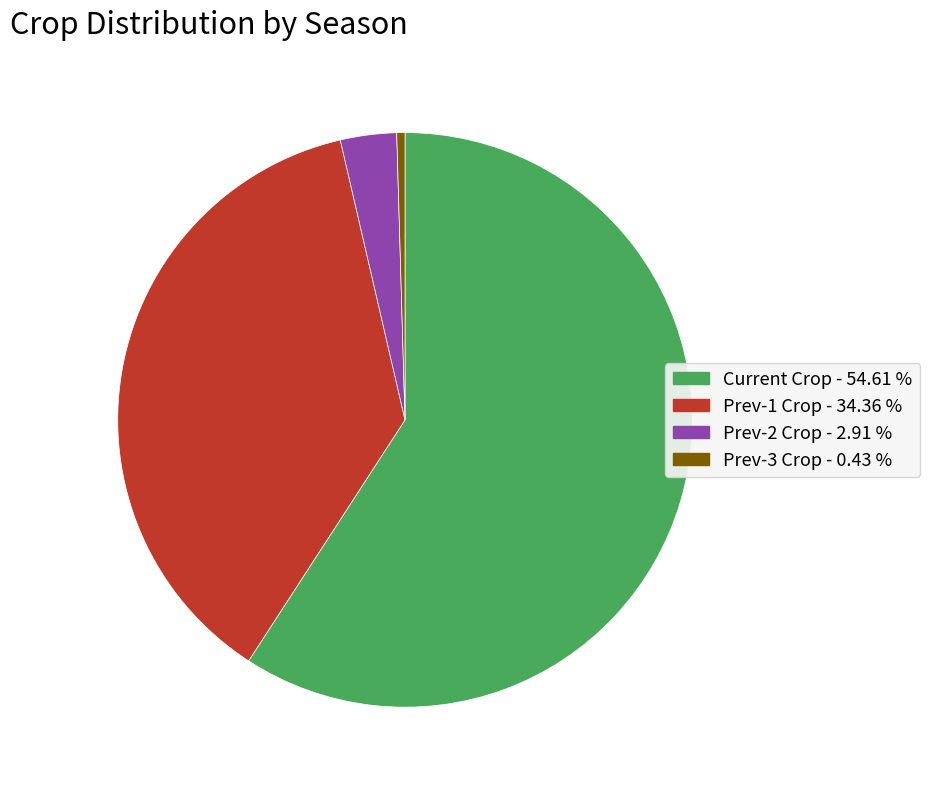

Combined, do Prev-3 Crop and Current Crop account for over 50%?

Yes